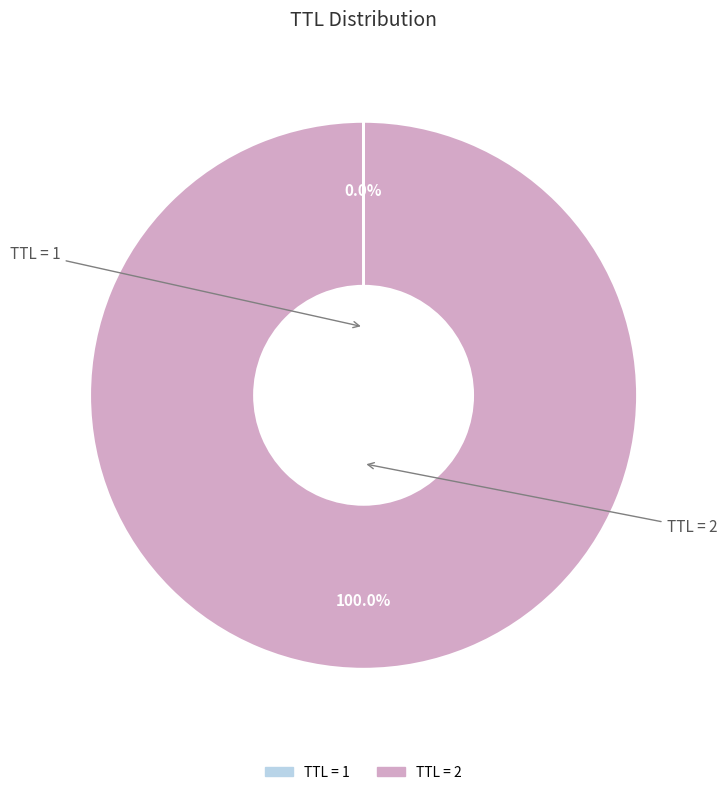

Is there a majority slice in this chart?

Yes